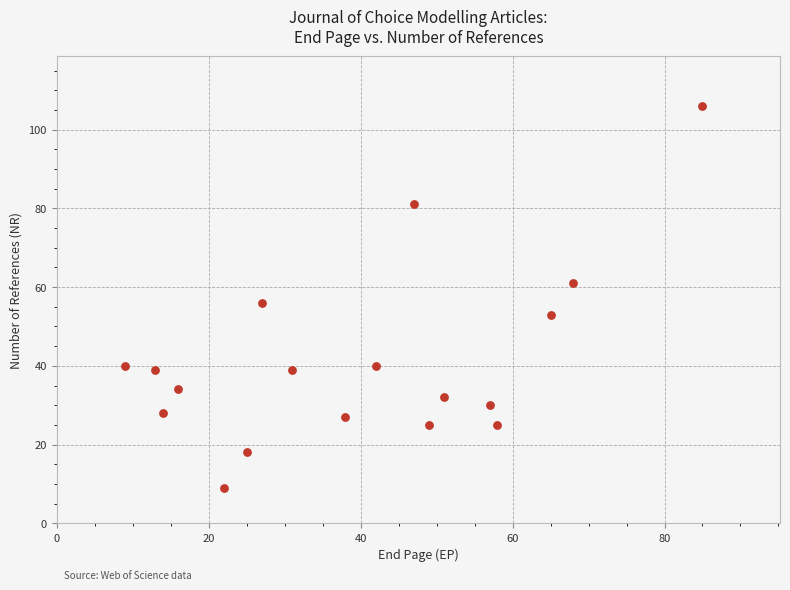

What is the range of Y values (max minus min)?

97